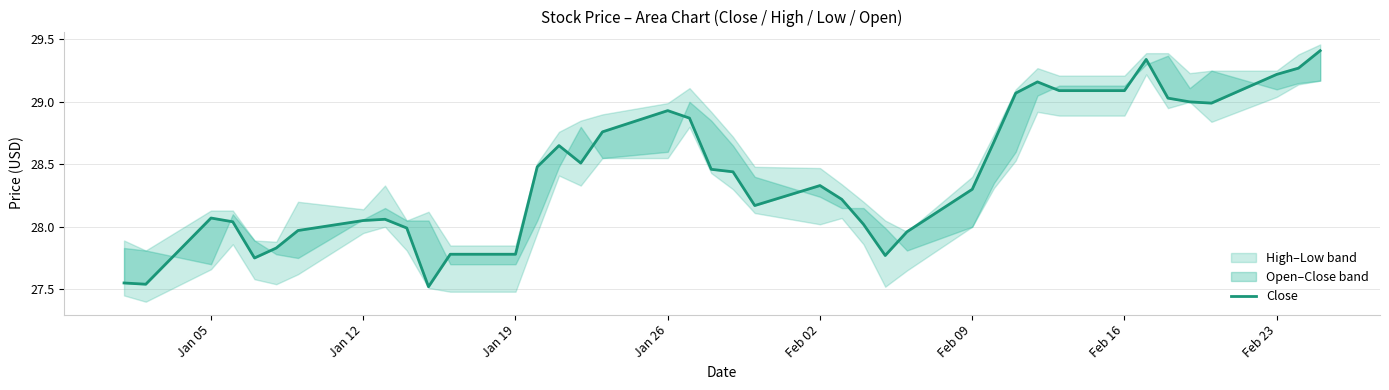

Does the chart display data point markers on the line(s)?

No